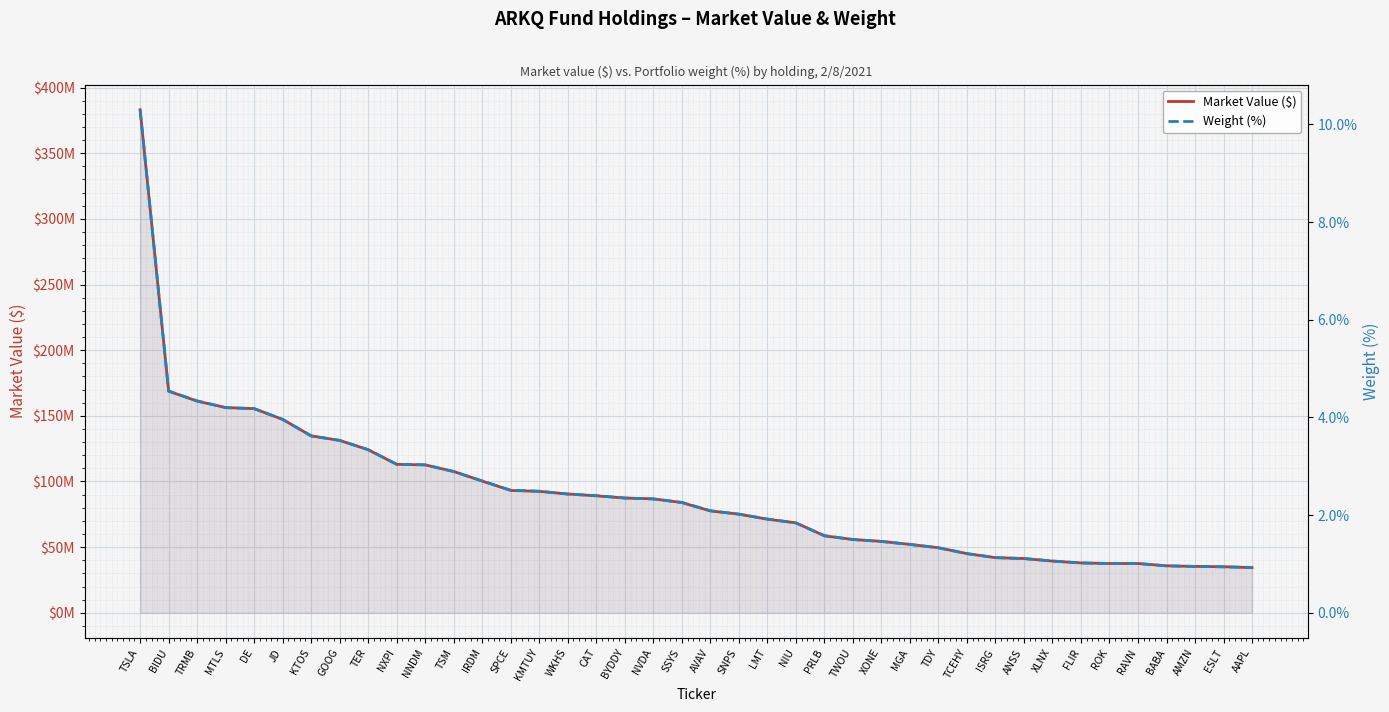

List the series in order of their peak value, lowest first.

Weight (%), Market Value ($)